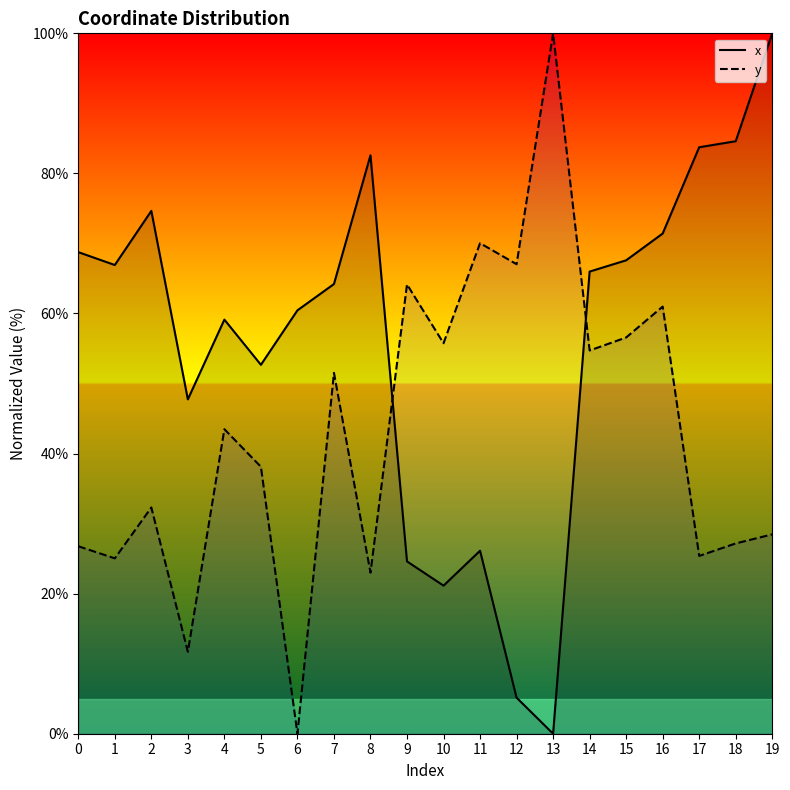

List the labels in order of x value, largest first.

19, 18, 17, 8, 2, 16, 0, 15, 1, 14, 7, 6, 4, 5, 3, 11, 9, 10, 12, 13